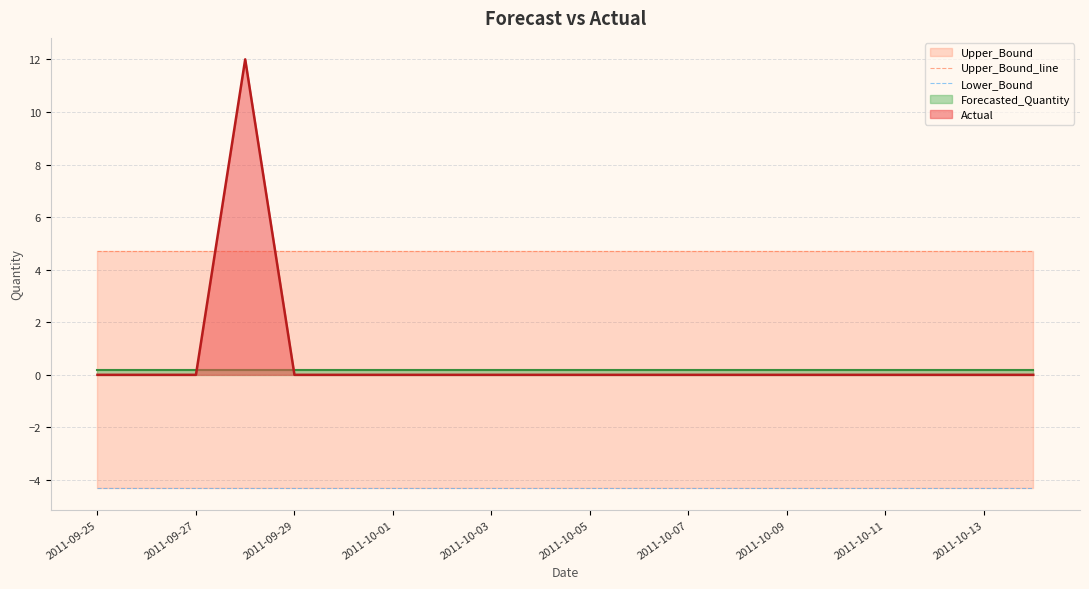

The value of Actual at 2011-10-07 is 5. True or false?

False